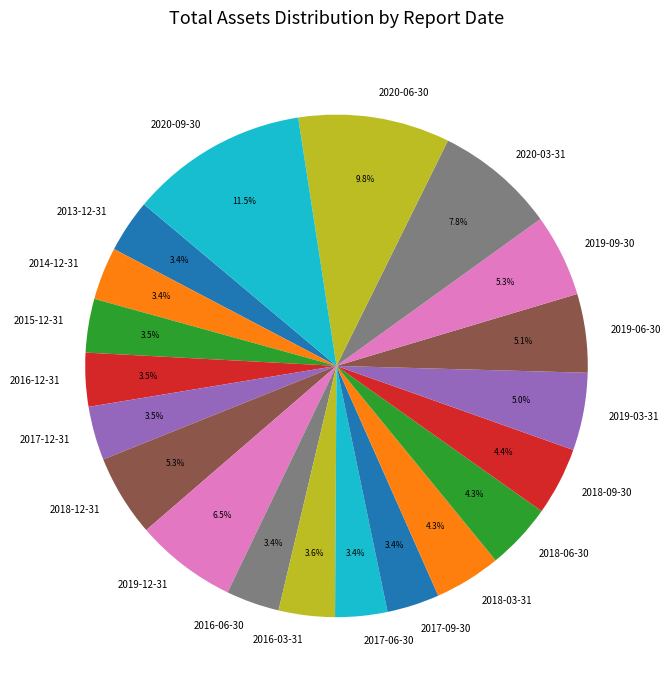

To the nearest percent, what percentage of the pie is 2018-09-30?

4%